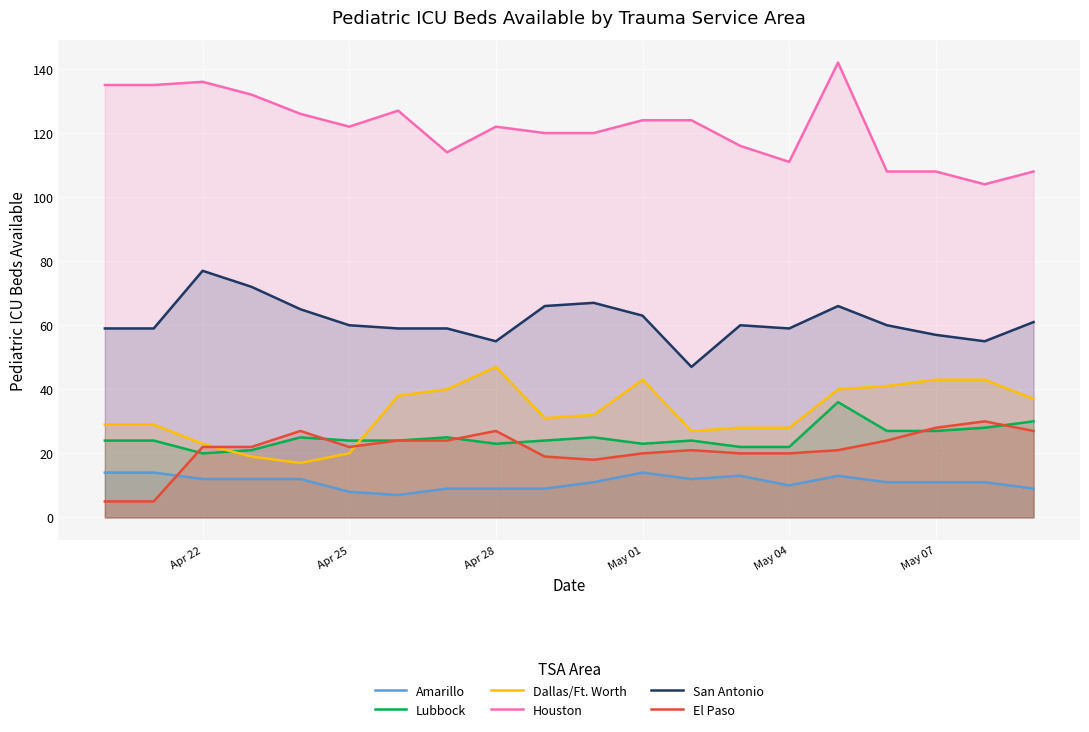

Which series has the largest total across all categories?

Houston